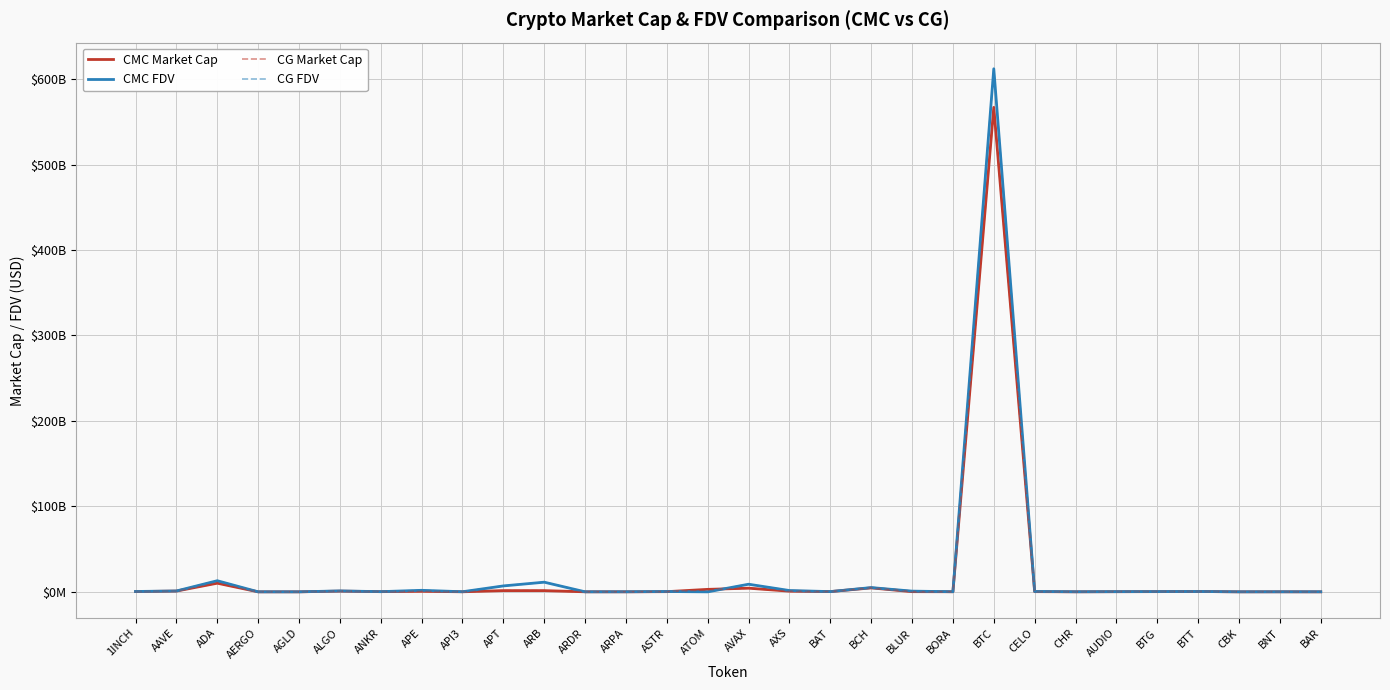

What are all the series names shown in the legend?

CMC Market Cap, CMC FDV, CG Market Cap, CG FDV